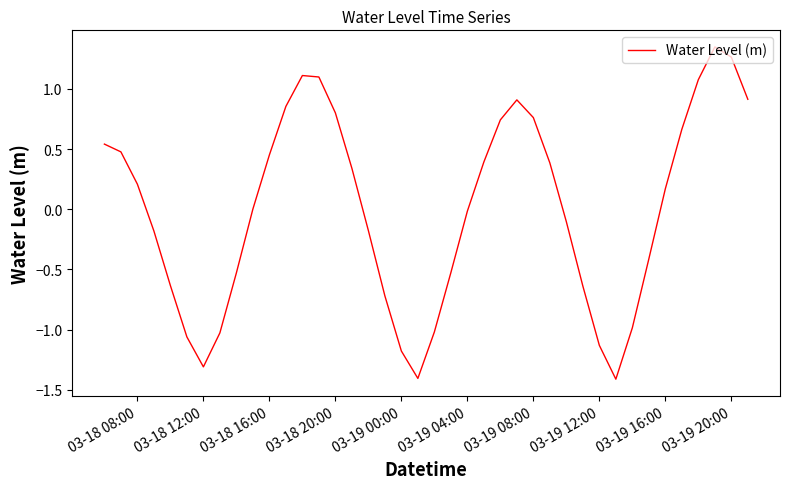

What is the minimum value shown in the chart?

-1.4